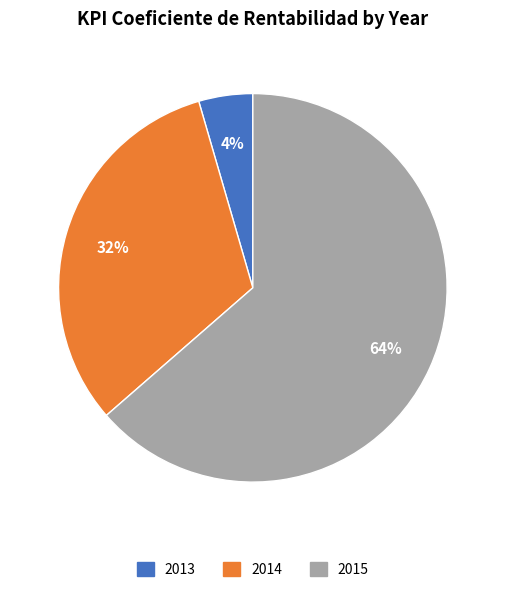

Is there a majority slice in this chart?

Yes